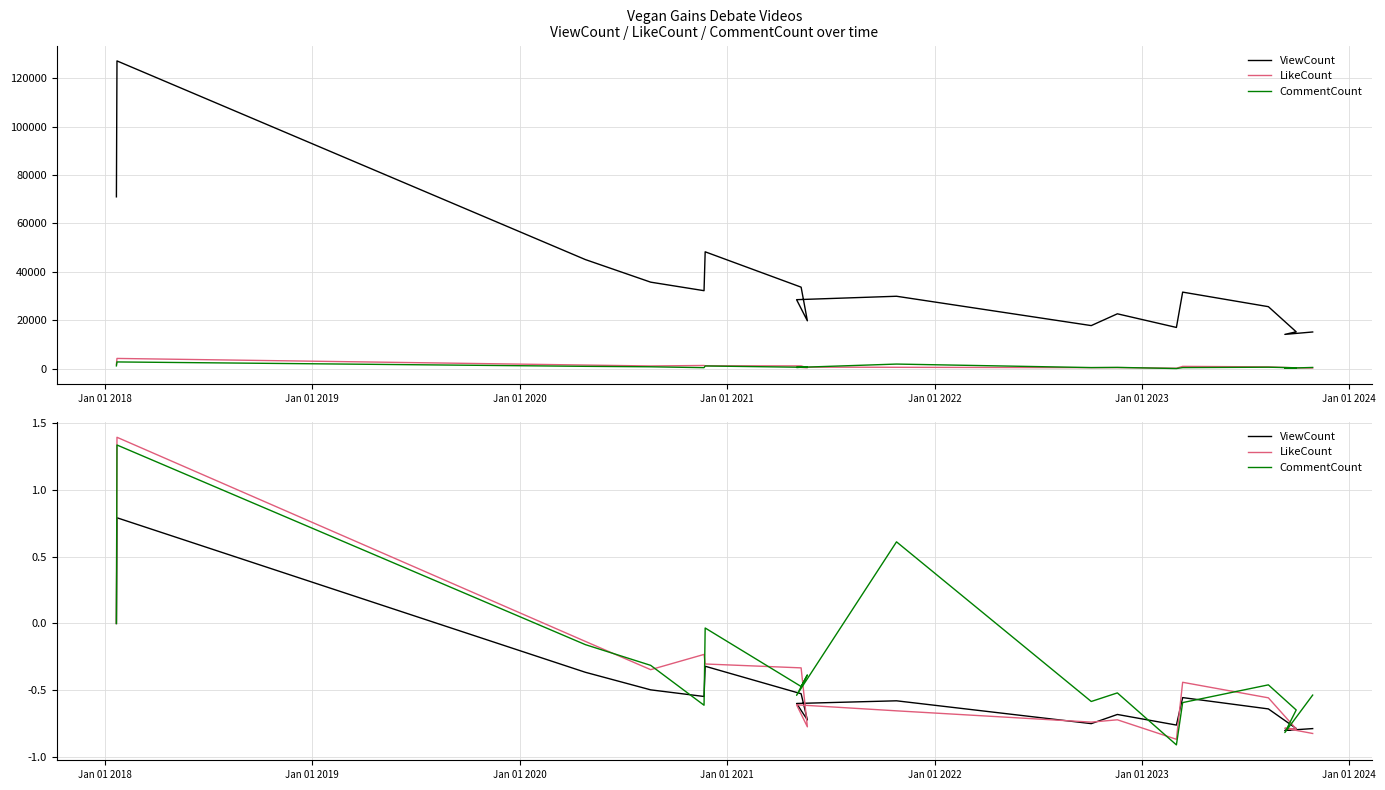

How many values in the LikeCount series are below 0?

16